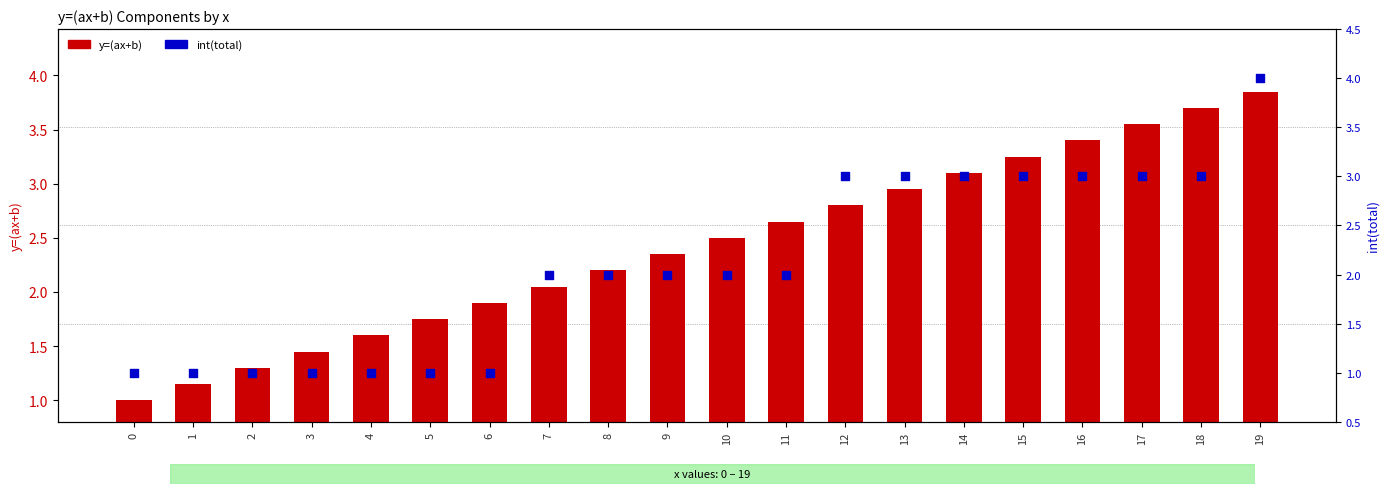

Which series has the largest Y range (max minus min)?

int(total)